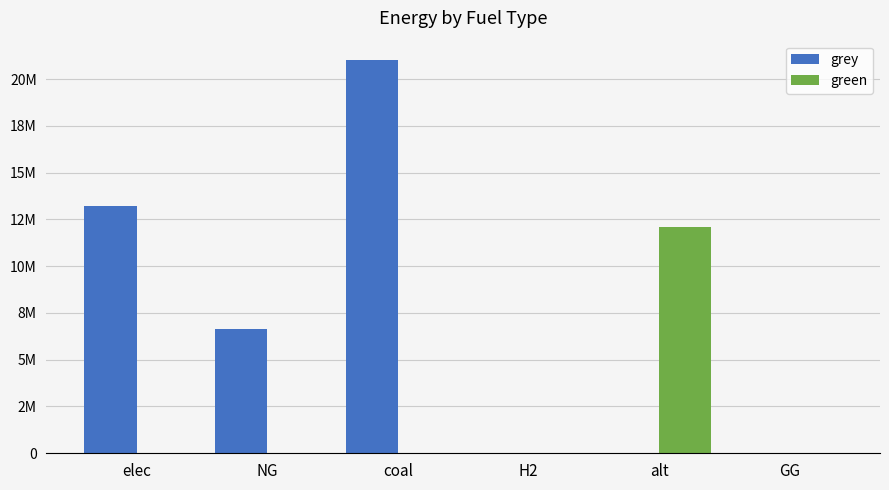

Does the chart contain stacked bars?

No